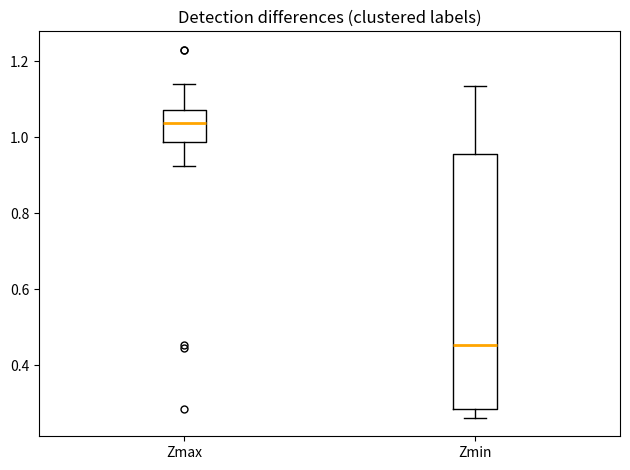

Which box is the tallest, from its lower edge to its upper edge?

Zmin